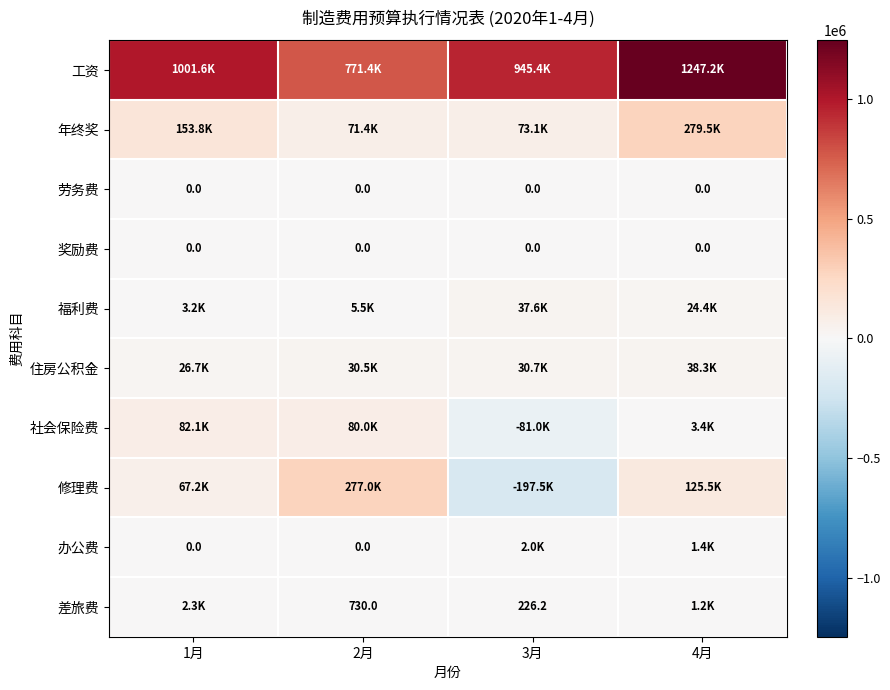

Which series has the largest total across all categories?

工资